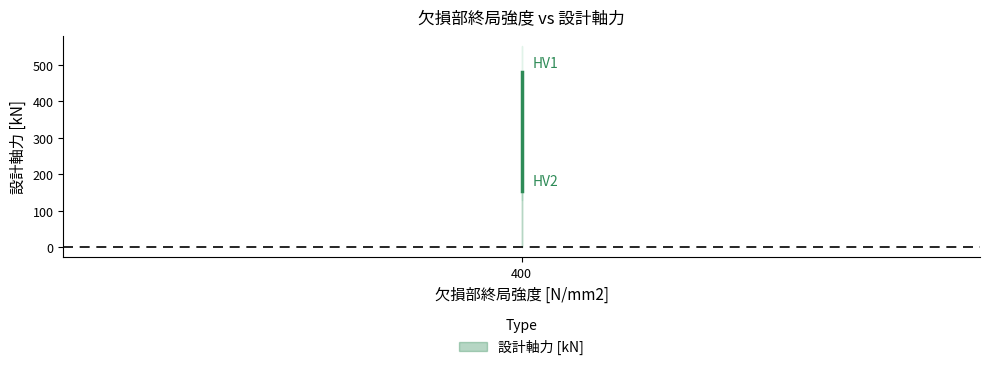

List the labels in order of value, smallest first.

HV2, HV1